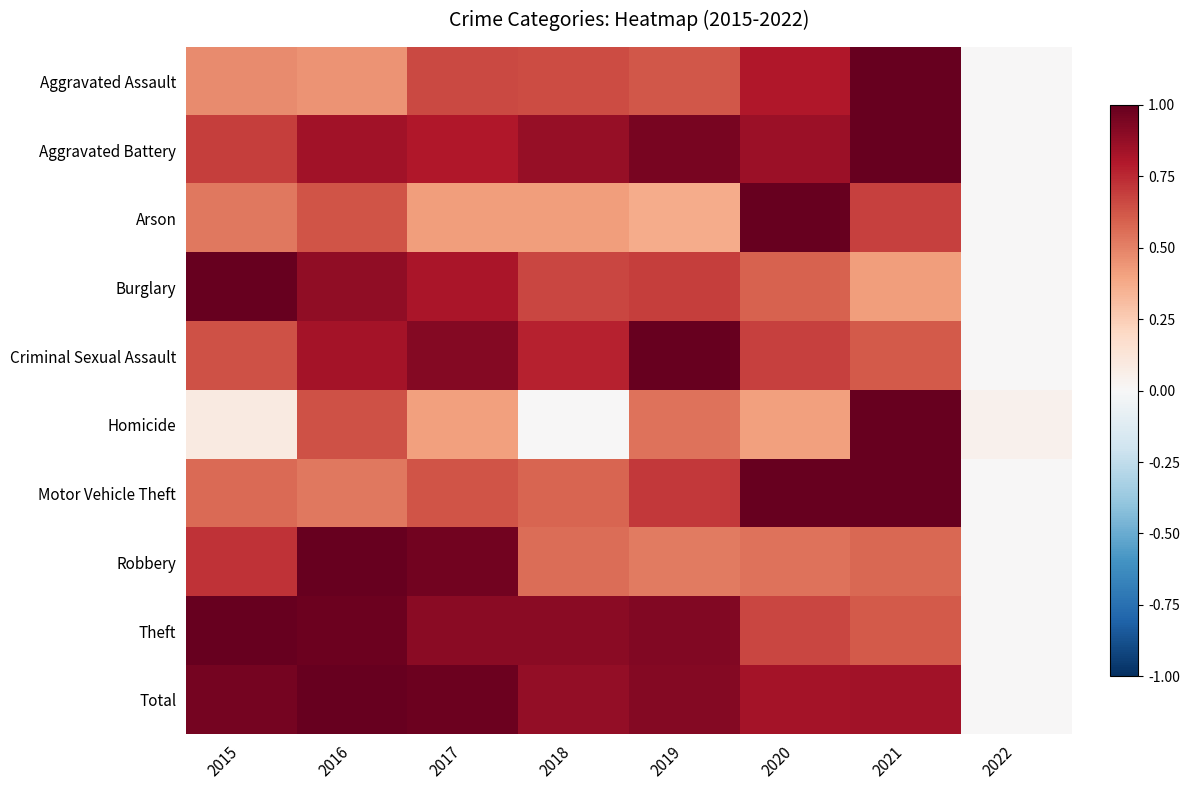

Reading left to right, transcribe all the data shown in this chart.

Aggravated Assault: 2015=0.5	2016=0.4	2017=0.7	2018=0.7	2019=0.6	2020=0.8	2021=1.0	2022=0.0
Aggravated Battery: 2015=0.7	2016=0.8	2017=0.8	2018=0.9	2019=0.9	2020=0.9	2021=1.0	2022=0.0
Arson: 2015=0.5	2016=0.6	2017=0.4	2018=0.4	2019=0.4	2020=1.0	2021=0.7	2022=0.0
Burglary: 2015=1.0	2016=0.9	2017=0.8	2018=0.7	2019=0.7	2020=0.6	2021=0.4	2022=0.0
Criminal Sexual Assault: 2015=0.6	2016=0.8	2017=0.9	2018=0.8	2019=1.0	2020=0.7	2021=0.6	2022=0.0
Homicide: 2015=0.1	2016=0.6	2017=0.4	2018=0.0	2019=0.5	2020=0.4	2021=1.0	2022=0.0
Motor Vehicle Theft: 2015=0.6	2016=0.5	2017=0.6	2018=0.6	2019=0.7	2020=1.0	2021=1.0	2022=0.0
Robbery: 2015=0.7	2016=1.0	2017=1.0	2018=0.6	2019=0.5	2020=0.5	2021=0.6	2022=0.0
Theft: 2015=1.0	2016=1.0	2017=0.9	2018=0.9	2019=0.9	2020=0.7	2021=0.6	2022=0.0
Total: 2015=1.0	2016=1.0	2017=1.0	2018=0.9	2019=0.9	2020=0.8	2021=0.8	2022=0.0